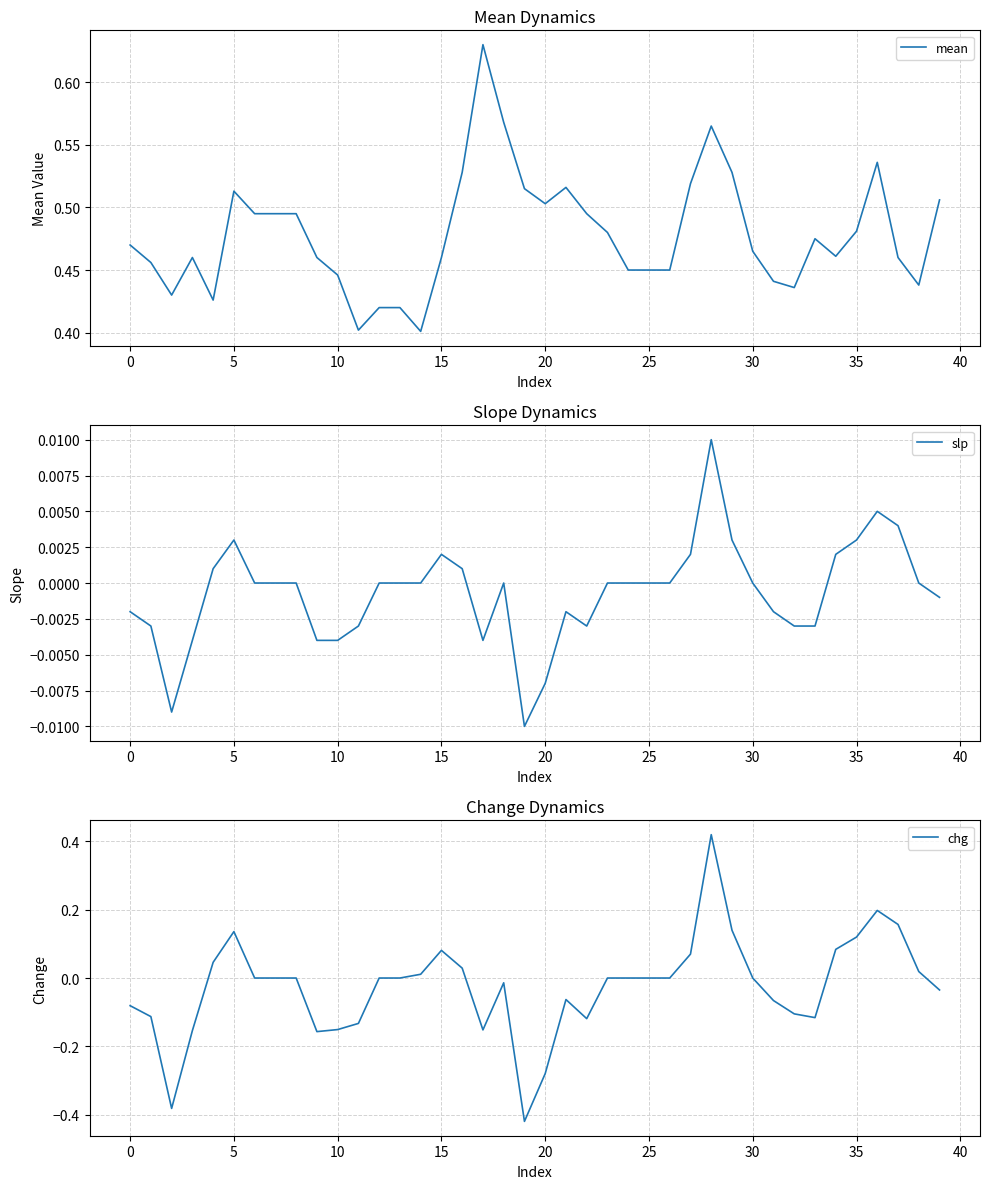

True or false: chg and mean intersect in this chart.

False